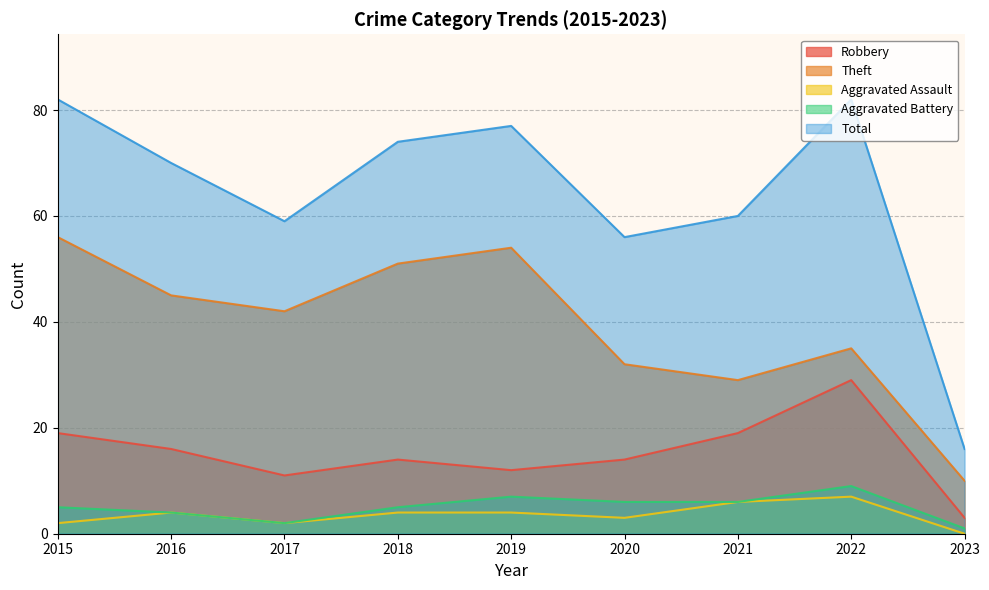

At how many categories does at least one series exceed 16?

8